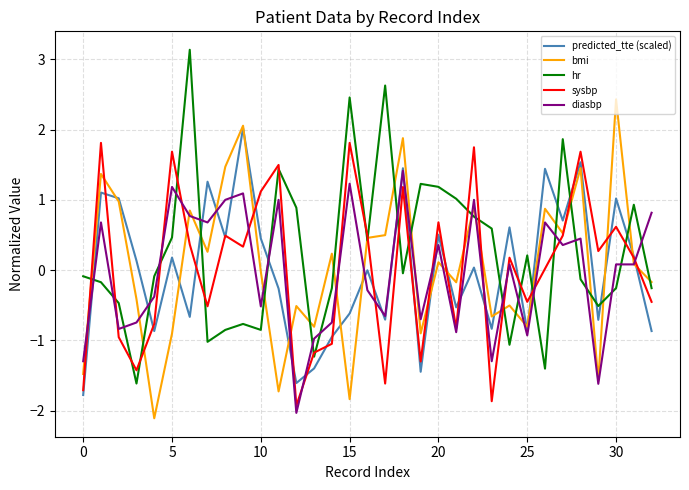

What is the highest value of the bmi series?

2.4